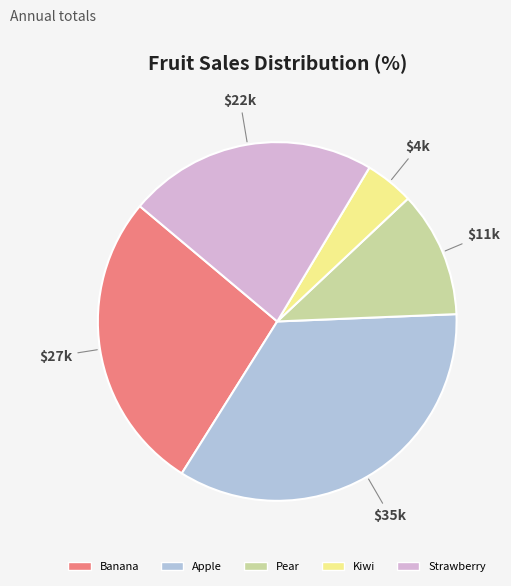

Which category has the smallest portion of the pie?

Kiwi